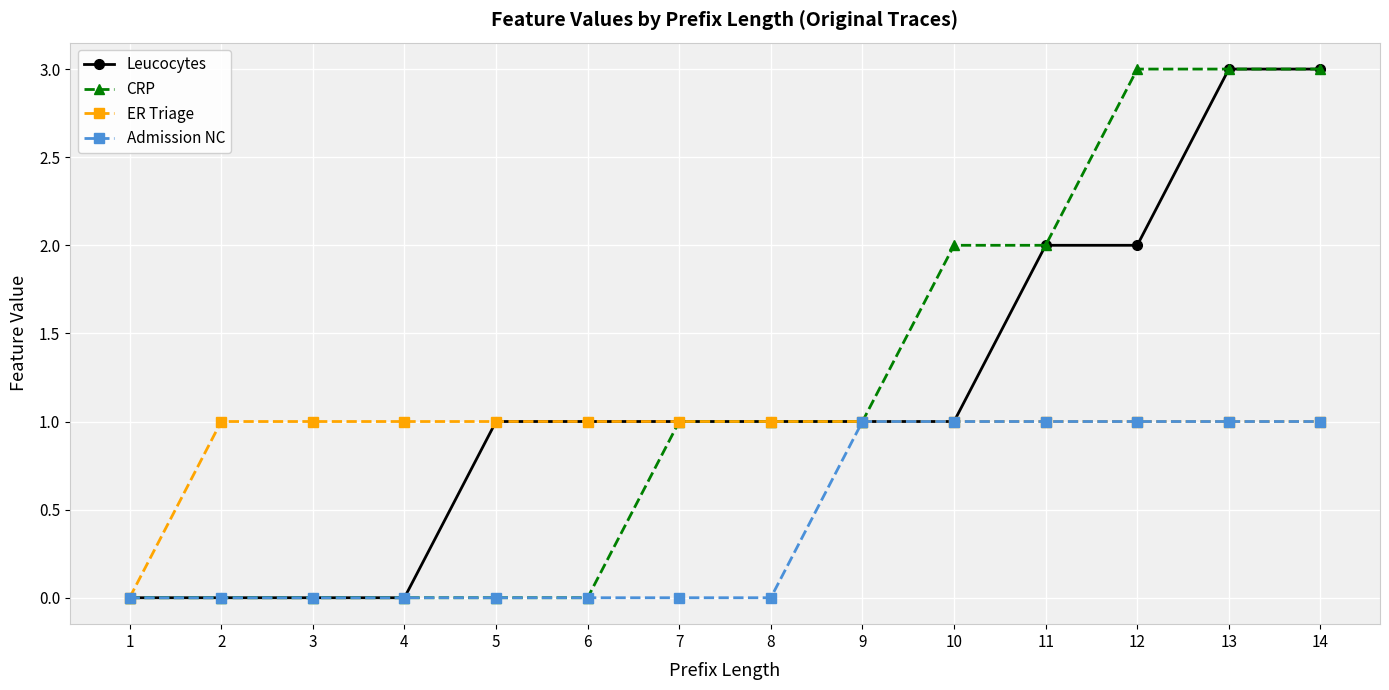

Is the value of Admission NC at 8 greater than the value of CRP at 12?

No